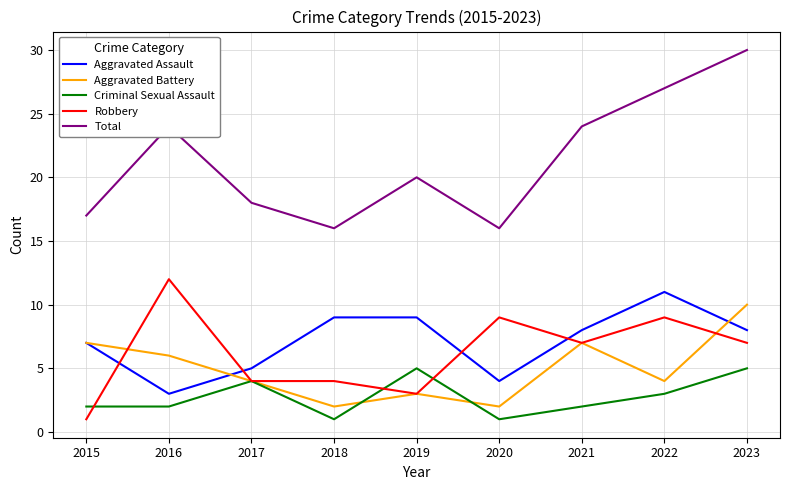

Count the number of data series in this chart.

5